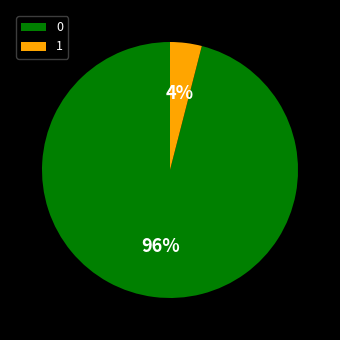

To the nearest percent, what percentage of the pie is 1?

4%